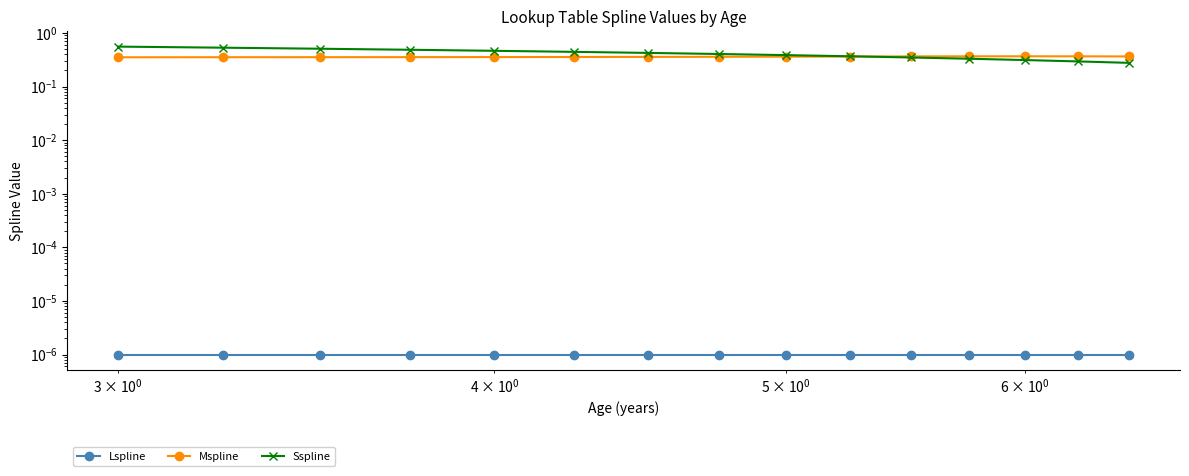

Is the value of Mspline at 9 greater than the value of Lspline at $\mathdefault{10^{0}}$?

Yes